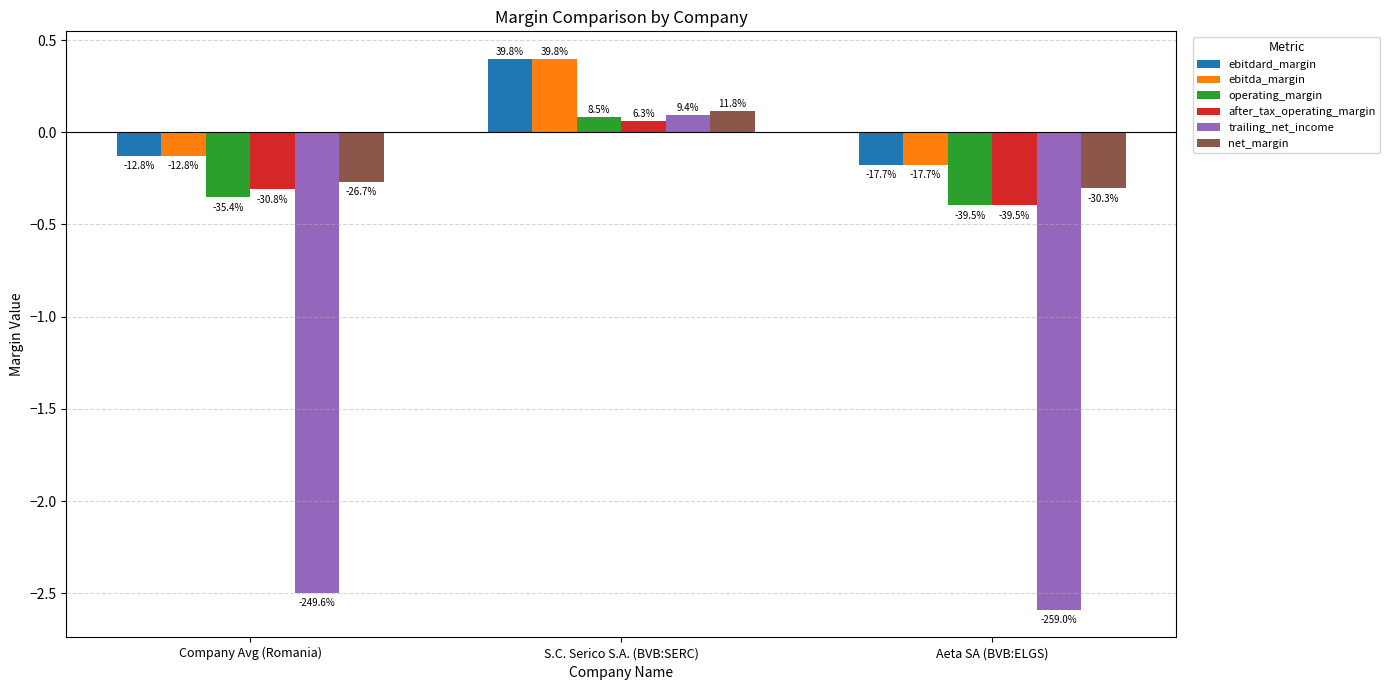

What are all the series names shown in the legend?

ebitdard_margin, ebitda_margin, operating_margin, after_tax_operating_margin, trailing_net_income, net_margin